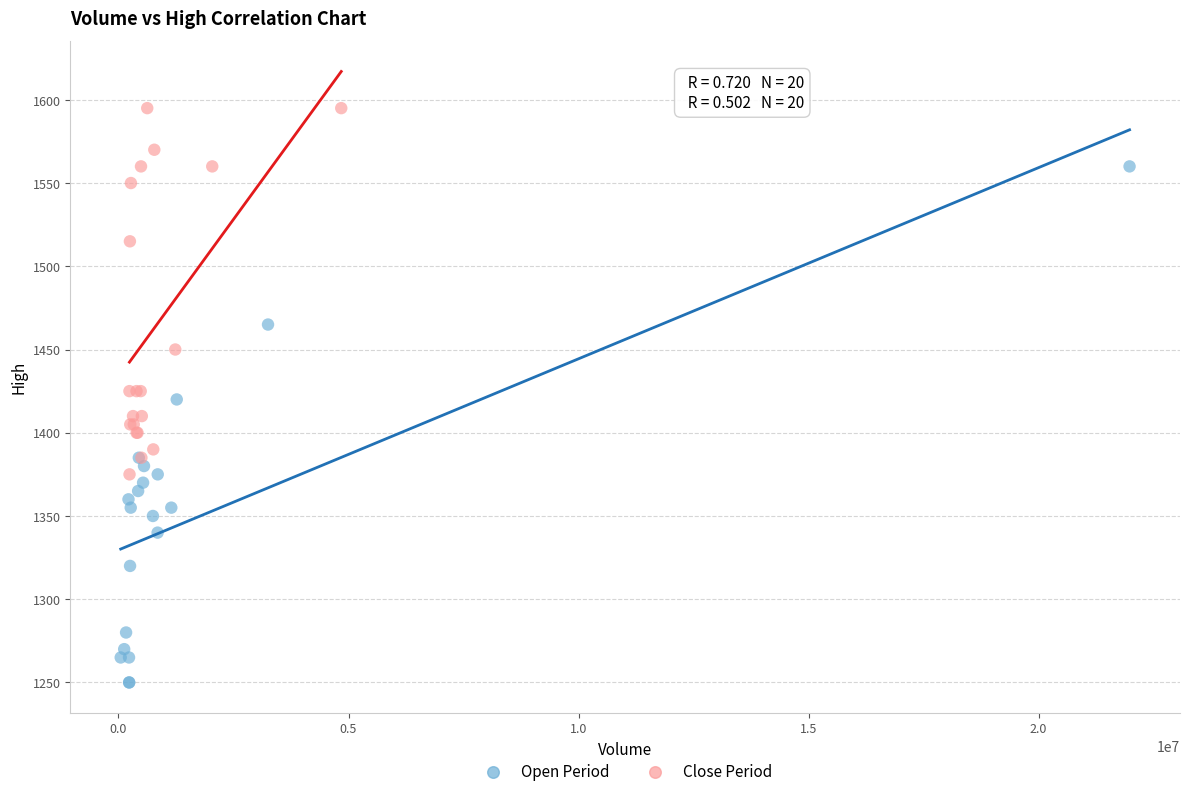

Which series reaches the maximum Y coordinate?

Close Period